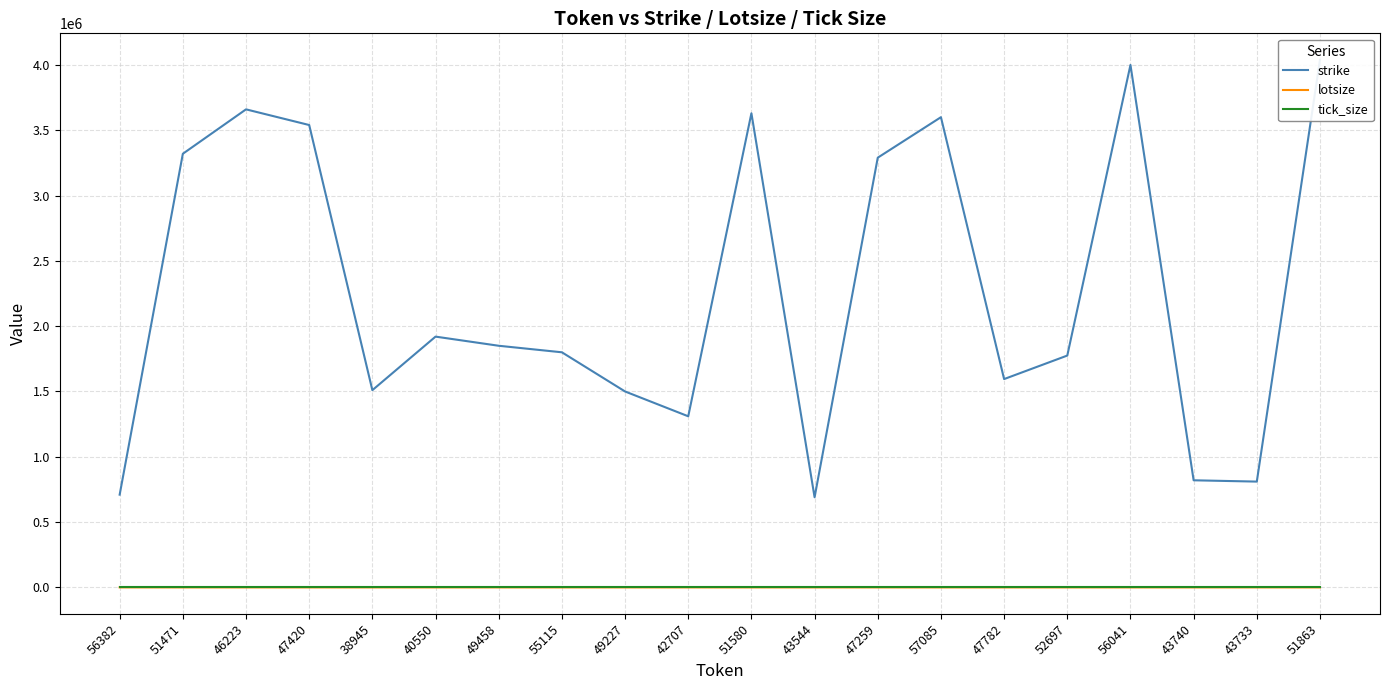

The value of lotsize at 51863 is 43. True or false?

False